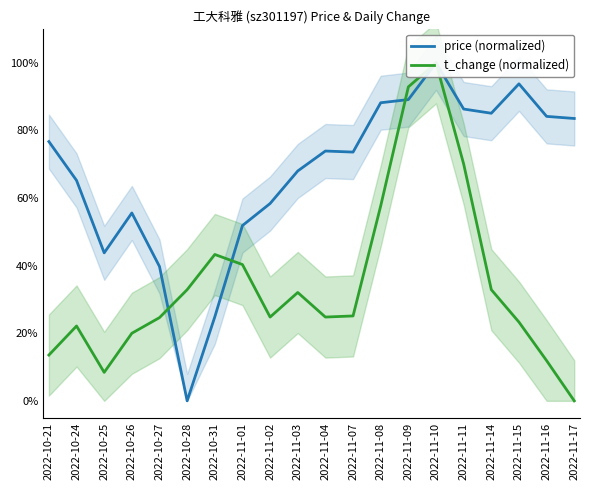

True or false: price (normalized) has more than 0 points higher than both neighbors.

True